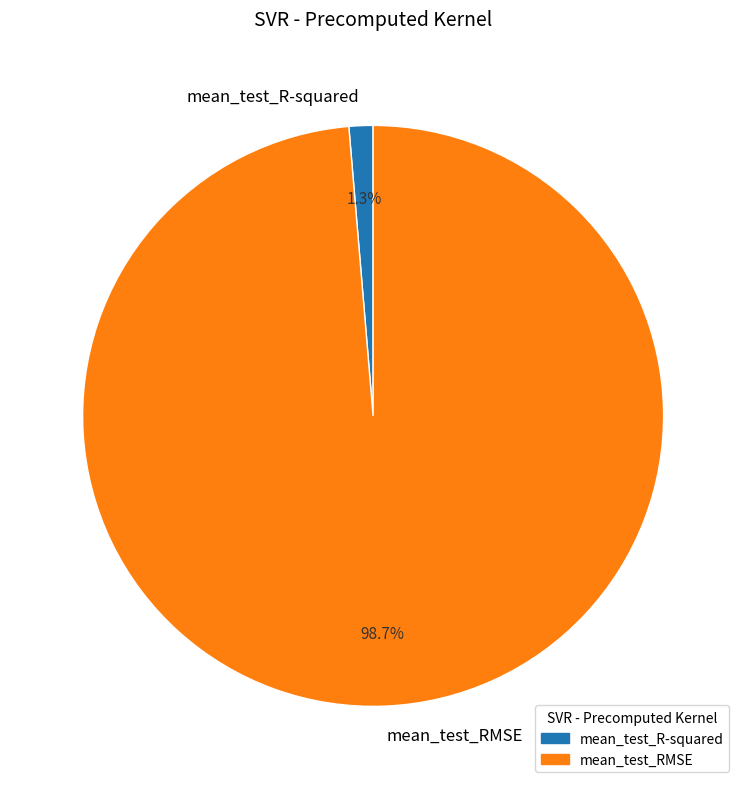

How many slices are in this pie chart?

2